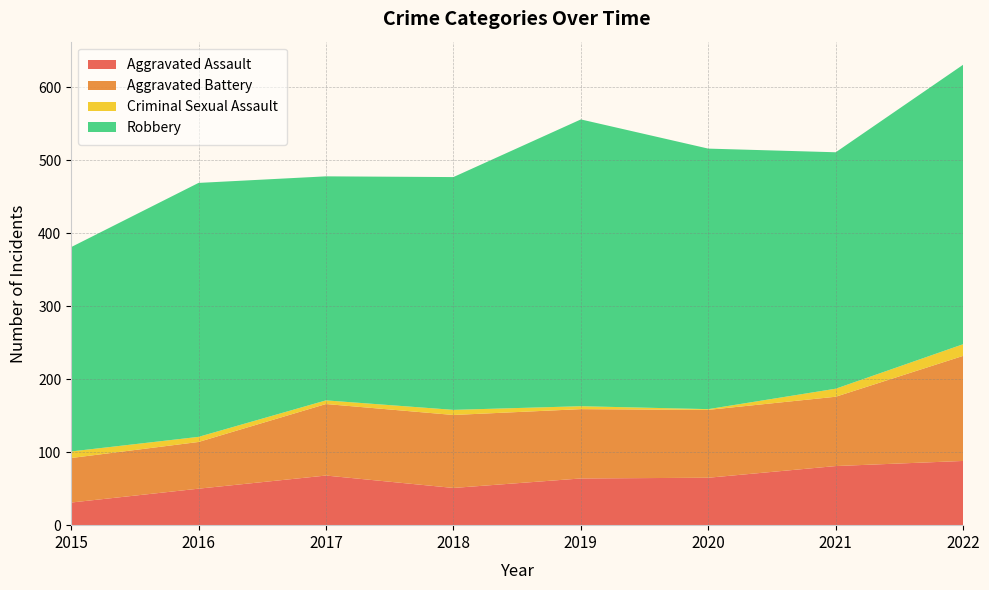

Reading left to right, what are all the values shown in this chart?

Aggravated Assault: 2015=31	2016=50	2017=68	2018=51	2019=64	2020=65	2021=81	2022=88
Aggravated Battery: 2015=61	2016=64	2017=98	2018=100	2019=95	2020=93	2021=95	2022=144
Criminal Sexual Assault: 2015=9	2016=7	2017=5	2018=7	2019=4	2020=1	2021=11	2022=16
Robbery: 2015=280	2016=348	2017=307	2018=319	2019=393	2020=357	2021=324	2022=383